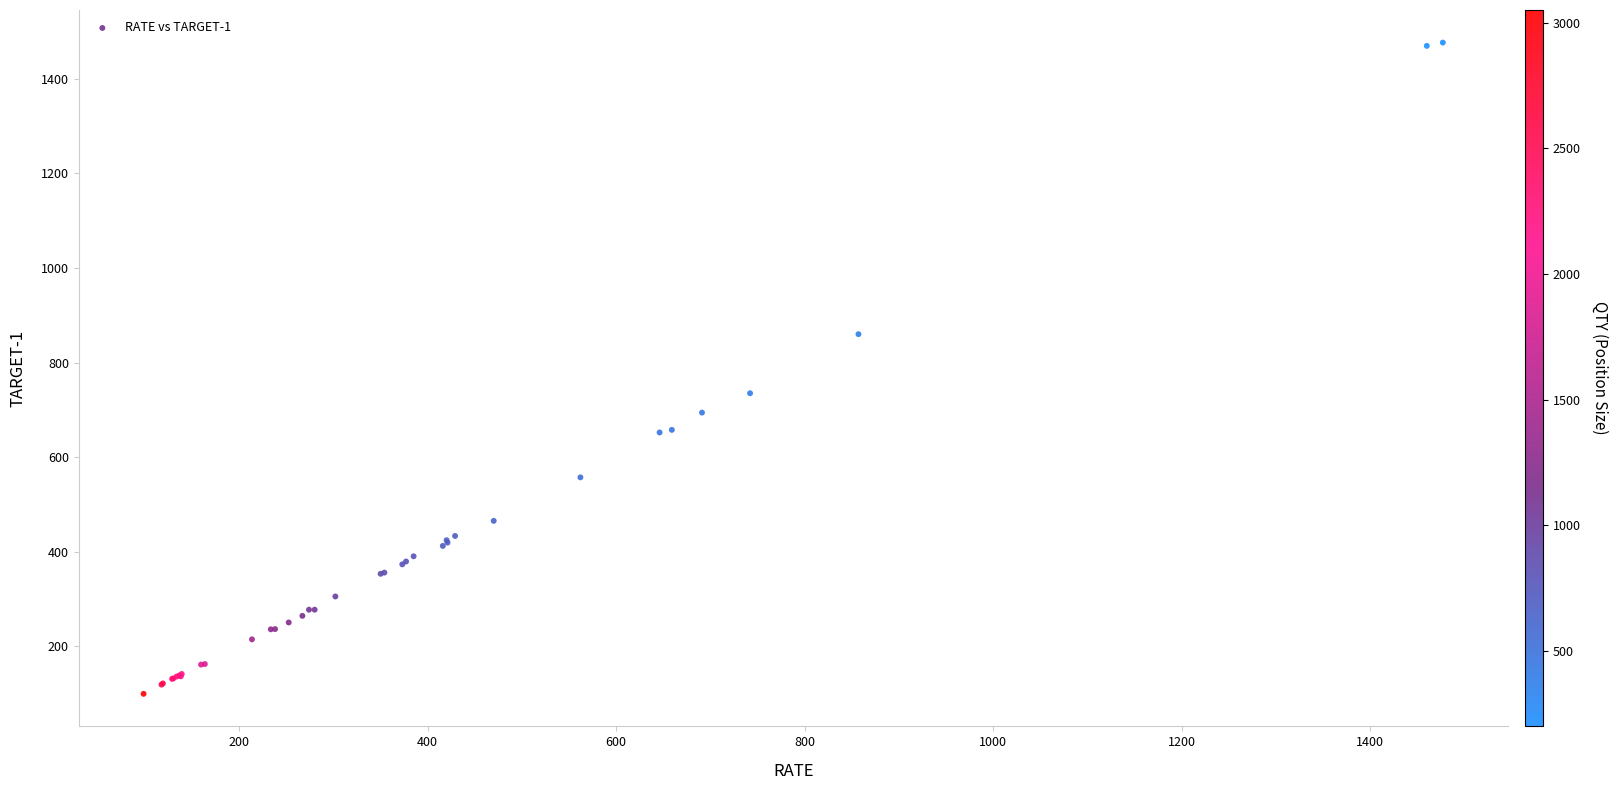

What Y value in the scatter plot is closest to 788?

735.0